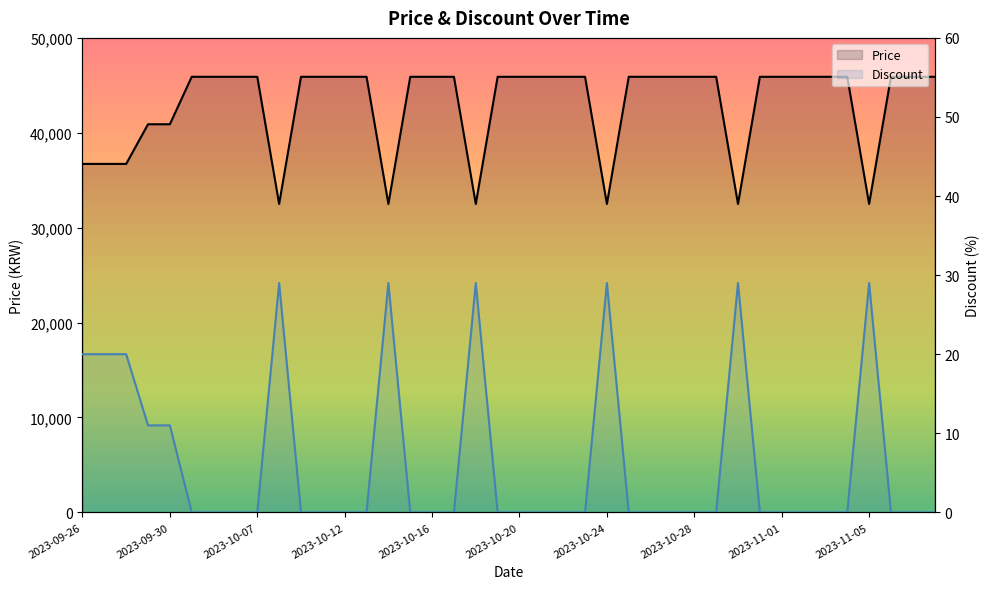

What is the difference between the highest and lowest values at 2023-11-05?

32471